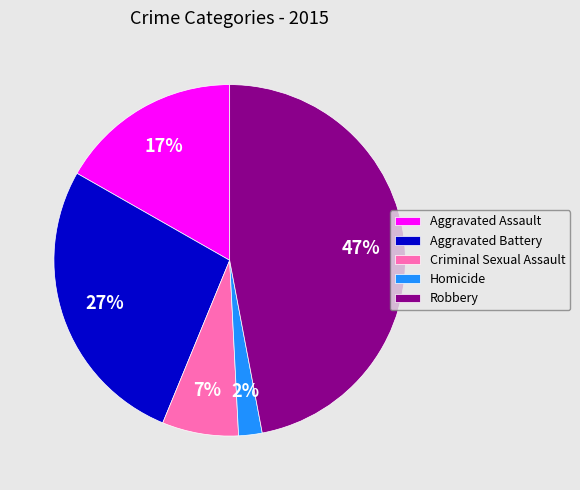

Is it true that Criminal Sexual Assault is 1% of the pie?

False